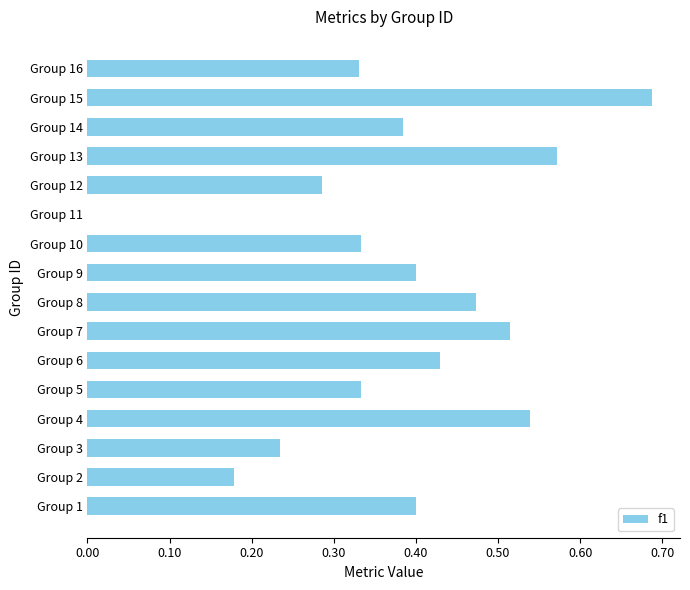

What is the sum of the values at Group 12 and Group 8?

0.8